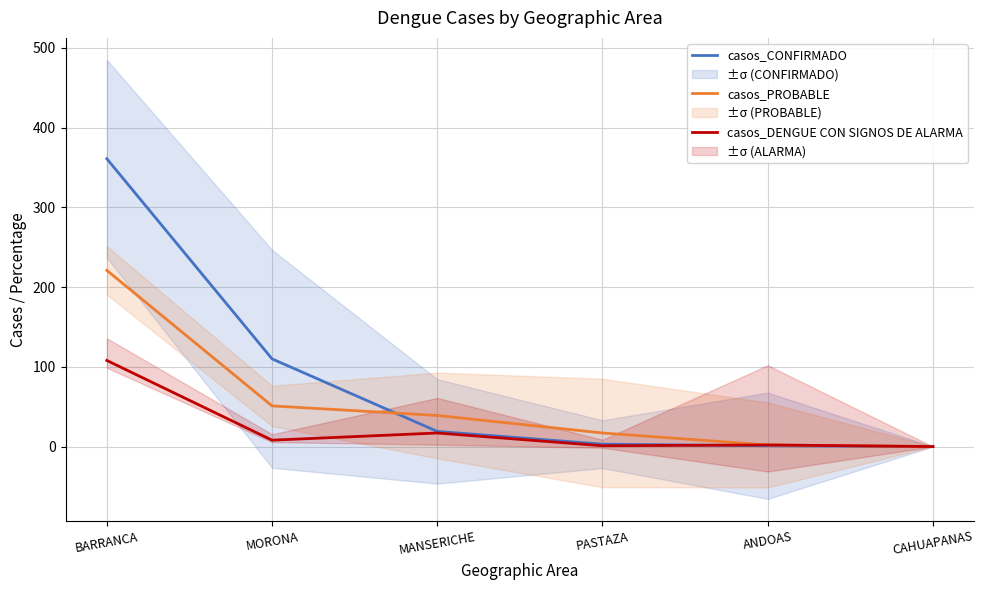

Reading right to left, extract all data points from this chart.

casos_CONFIRMADO: CAHUAPANAS=0	ANDOAS=1	PASTAZA=3	MANSERICHE=19	MORONA=110	BARRANCA=361
casos_PROBABLE: CAHUAPANAS=0	ANDOAS=2	PASTAZA=17	MANSERICHE=39	MORONA=51	BARRANCA=221
casos_DENGUE CON SIGNOS DE ALARMA: CAHUAPANAS=0	ANDOAS=2	PASTAZA=1	MANSERICHE=17	MORONA=8	BARRANCA=108